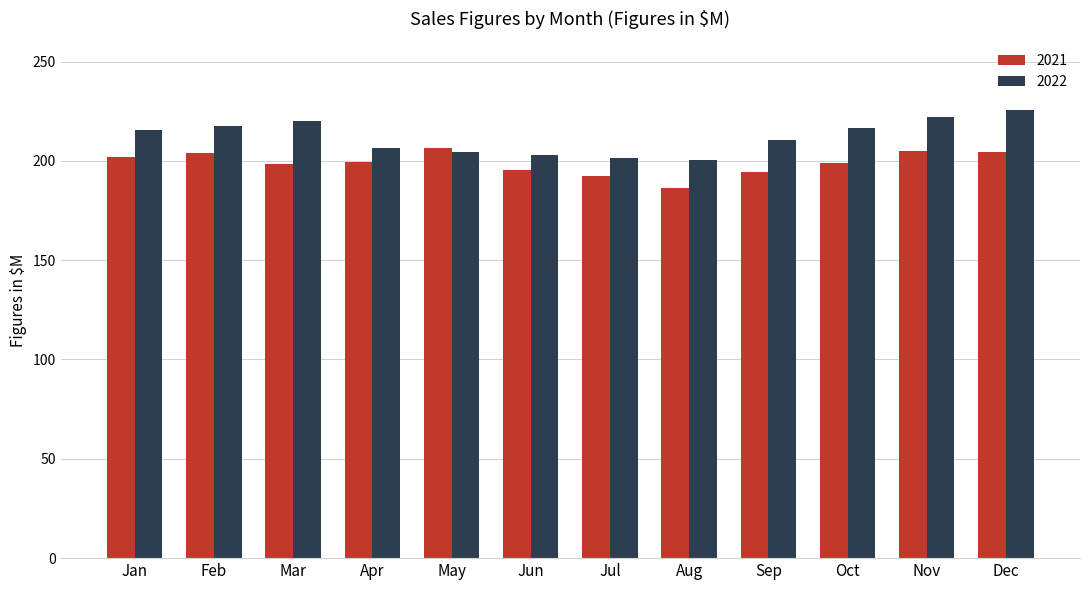

List the series in order of their overall mean, lowest first.

2021, 2022